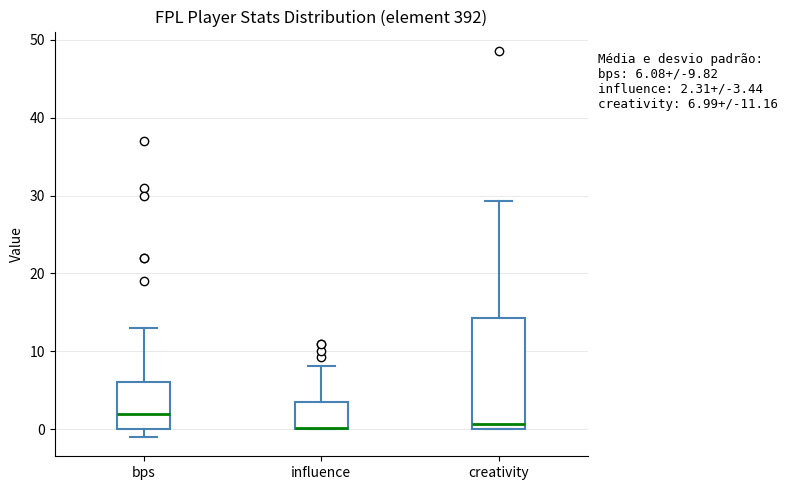

Which box is the tallest, from its lower edge to its upper edge?

creativity